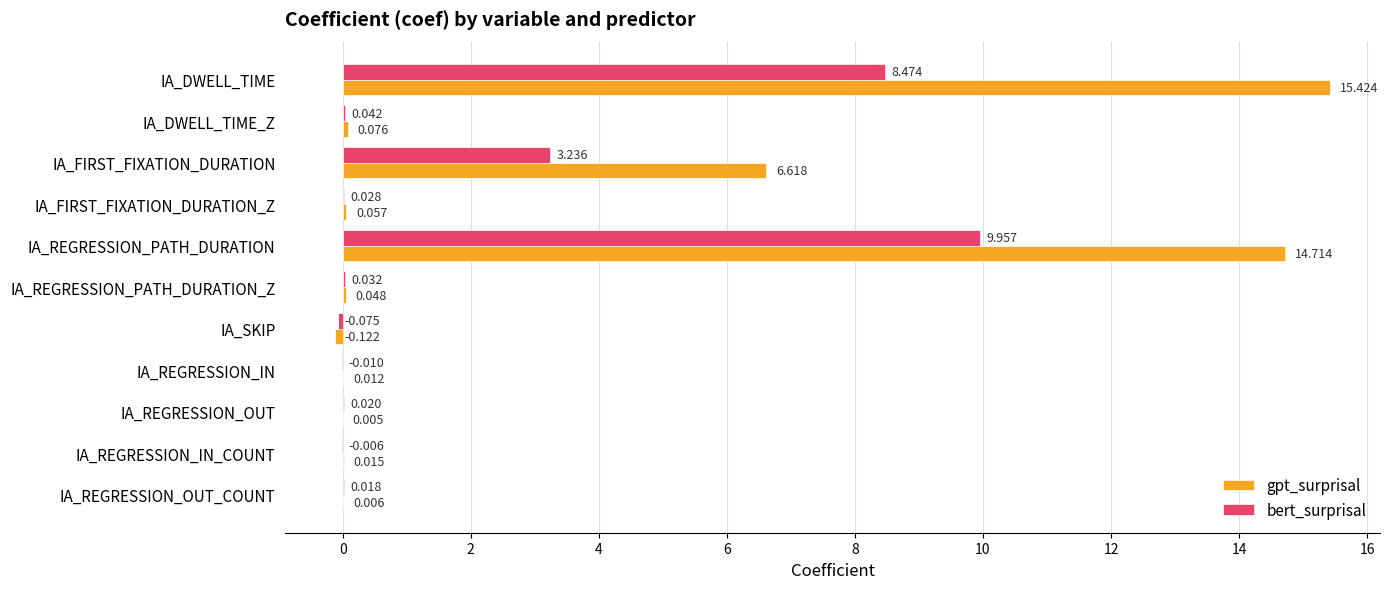

At which label does bert_surprisal reach its peak?

IA_REGRESSION_PATH_DURATION